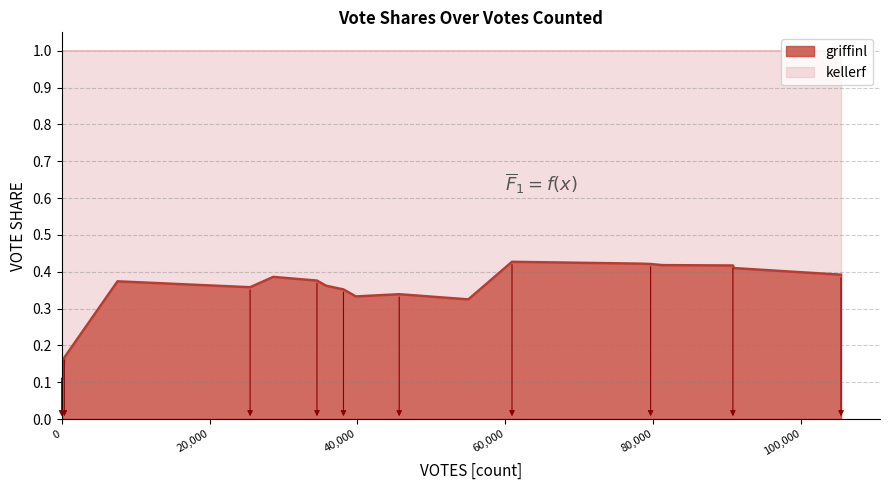

The value at 360 is 0.2. True or false?

True